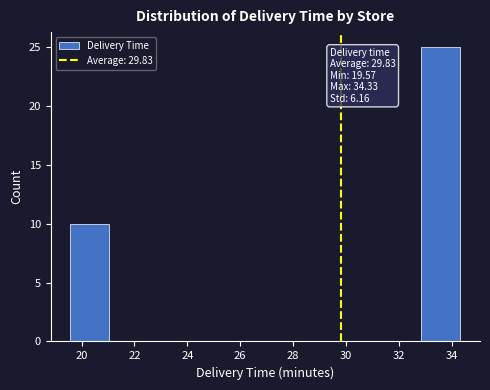

Over which range of the x-axis is the bar tallest?

32.8 to 34.4